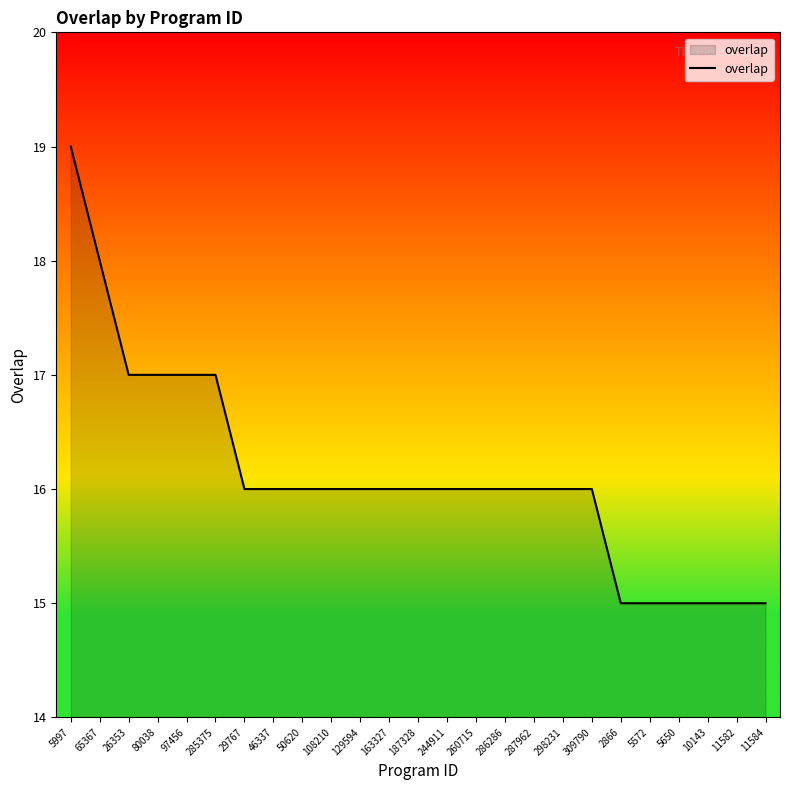

What position from the right is 260715?

11